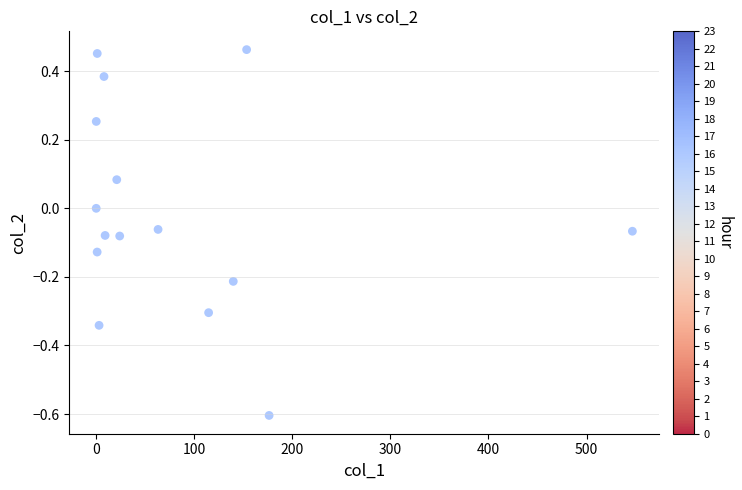

What is the range of X values (max minus min)?

546.7